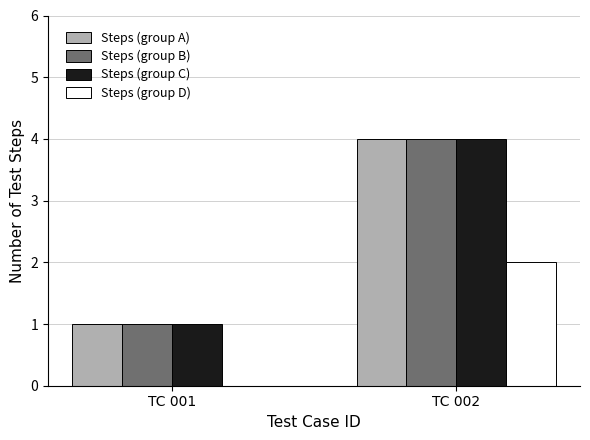

Is the value of Steps (group D) at TC 002 greater than the value of Steps (group A) at TC 002?

No